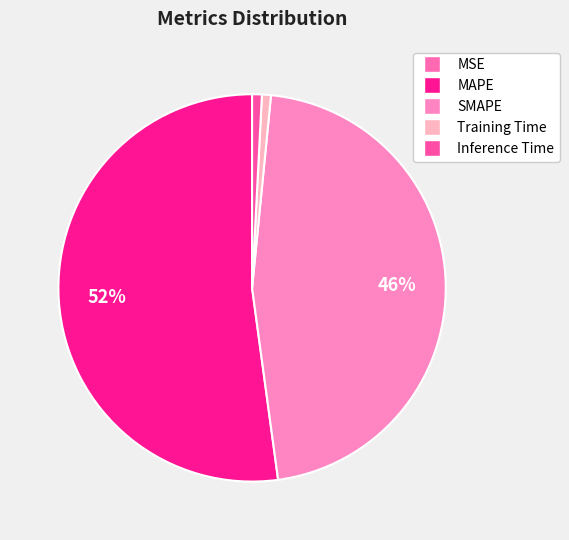

Does MSE account for over 50% of the chart?

No